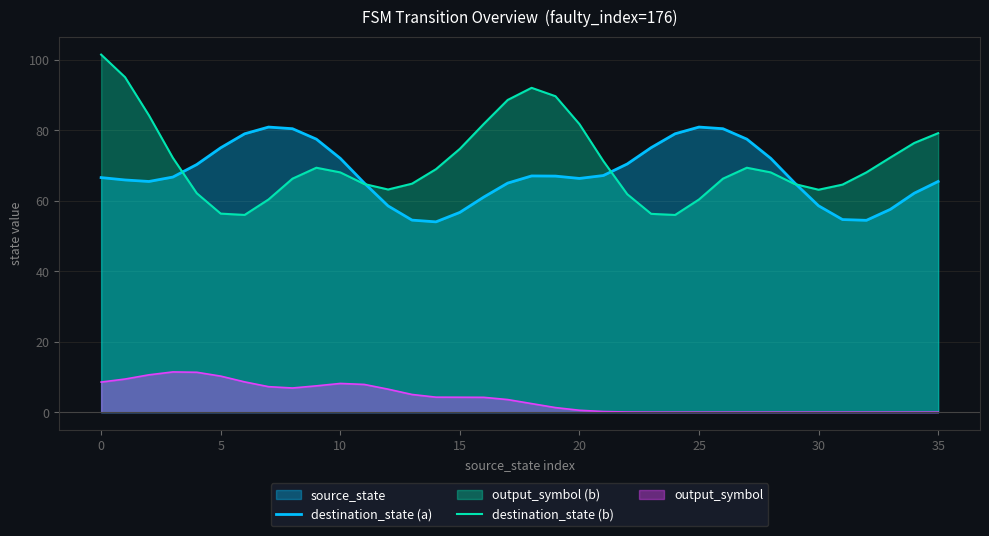

Which series has the widest spread of values?

destination_state (b)